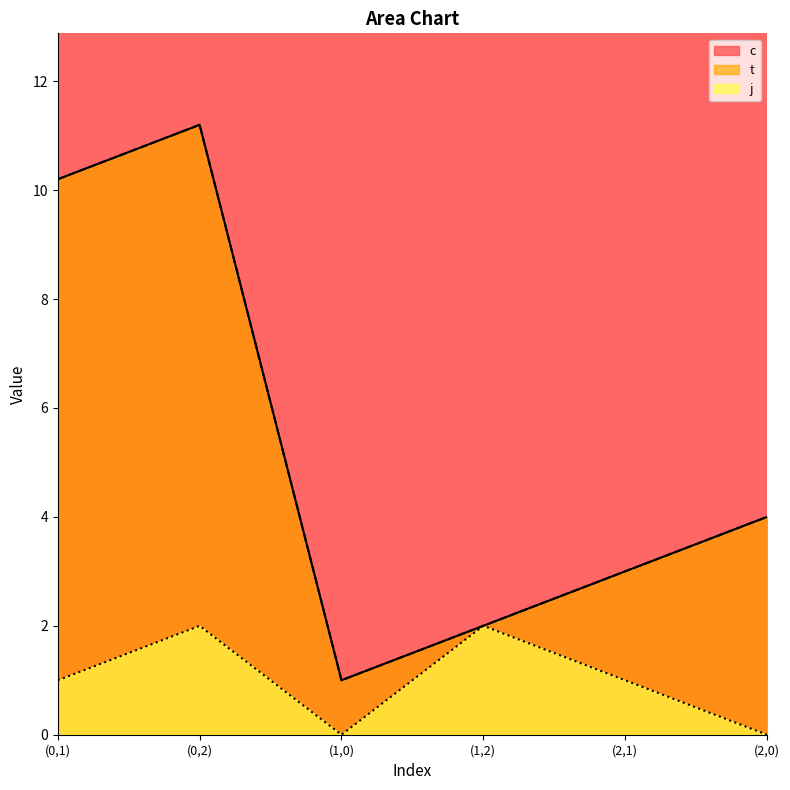

List the series in order of their peak value, lowest first.

j, c, t